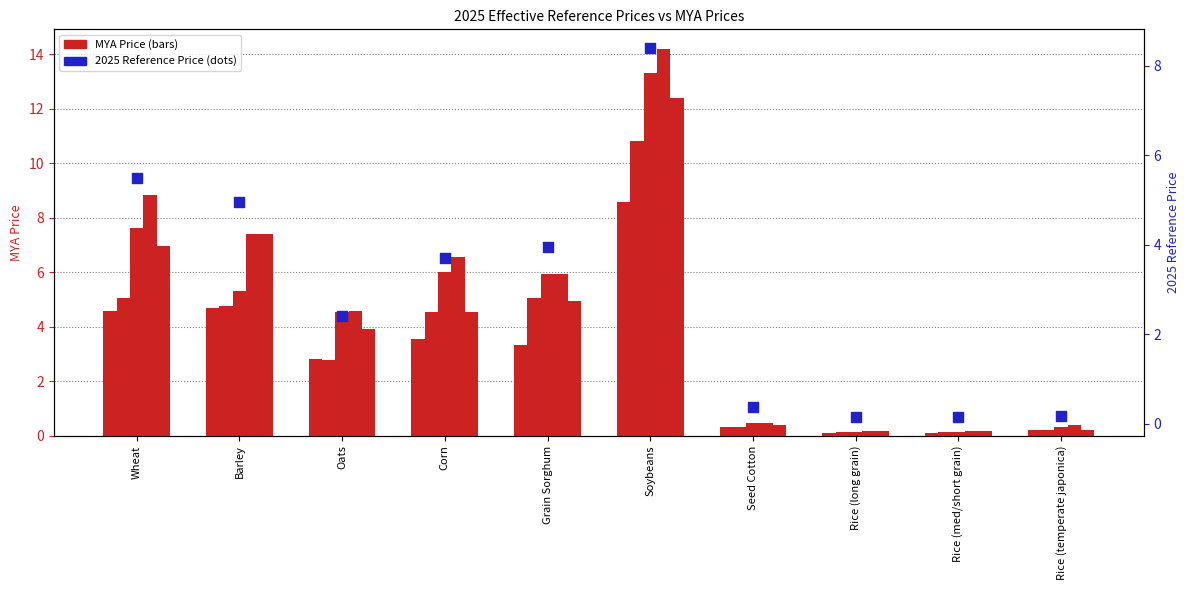

At which category is the sum across all series the highest?

Soybeans